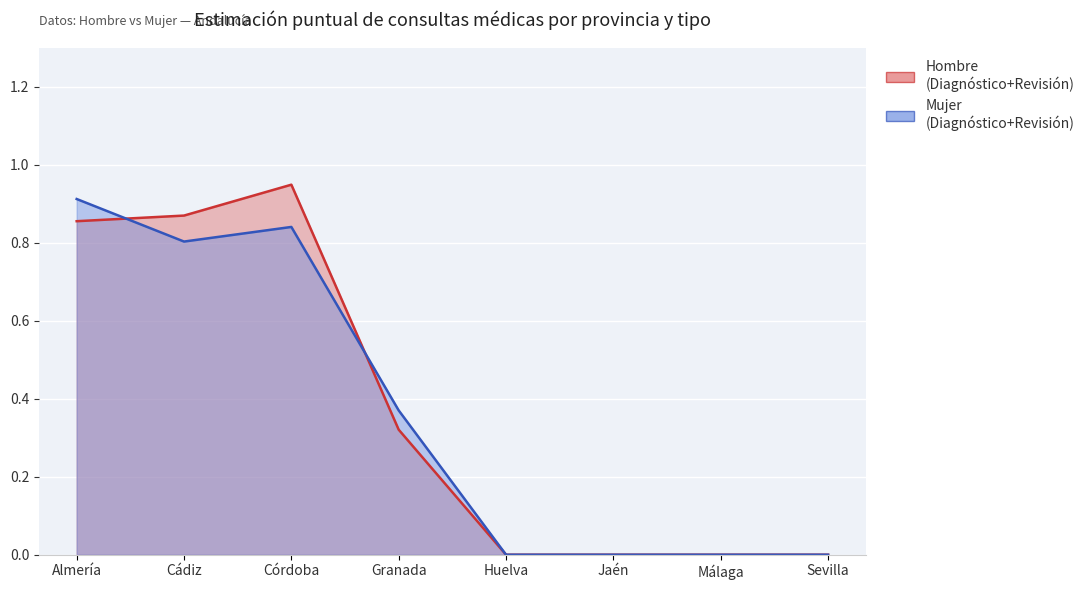

What position from the left is Sevilla?

8